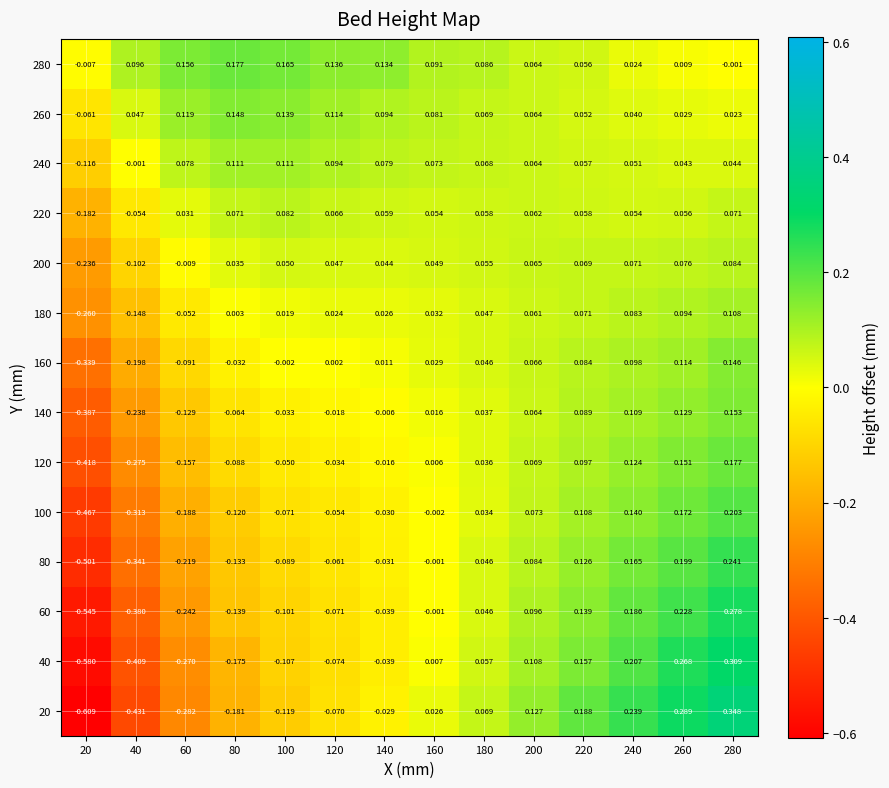

Is the value of 60 at 140 greater than the value of 40 at 80?

Yes